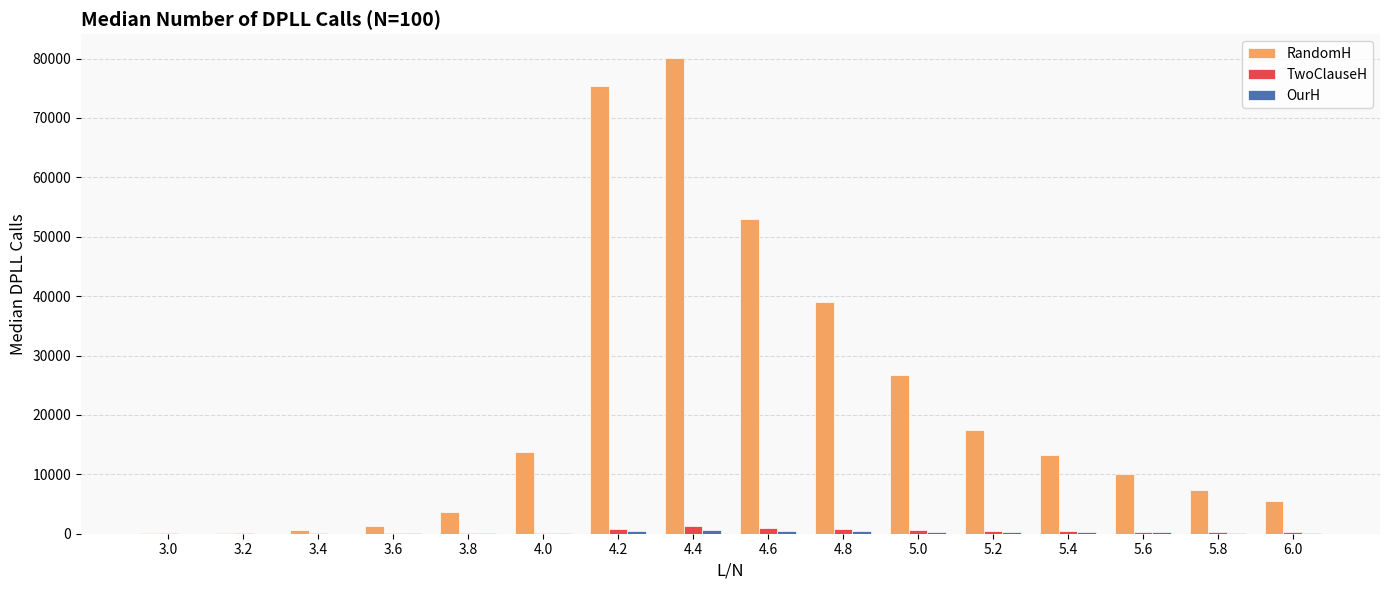

What value does the TwoClauseH series have at 3.0?

47.0